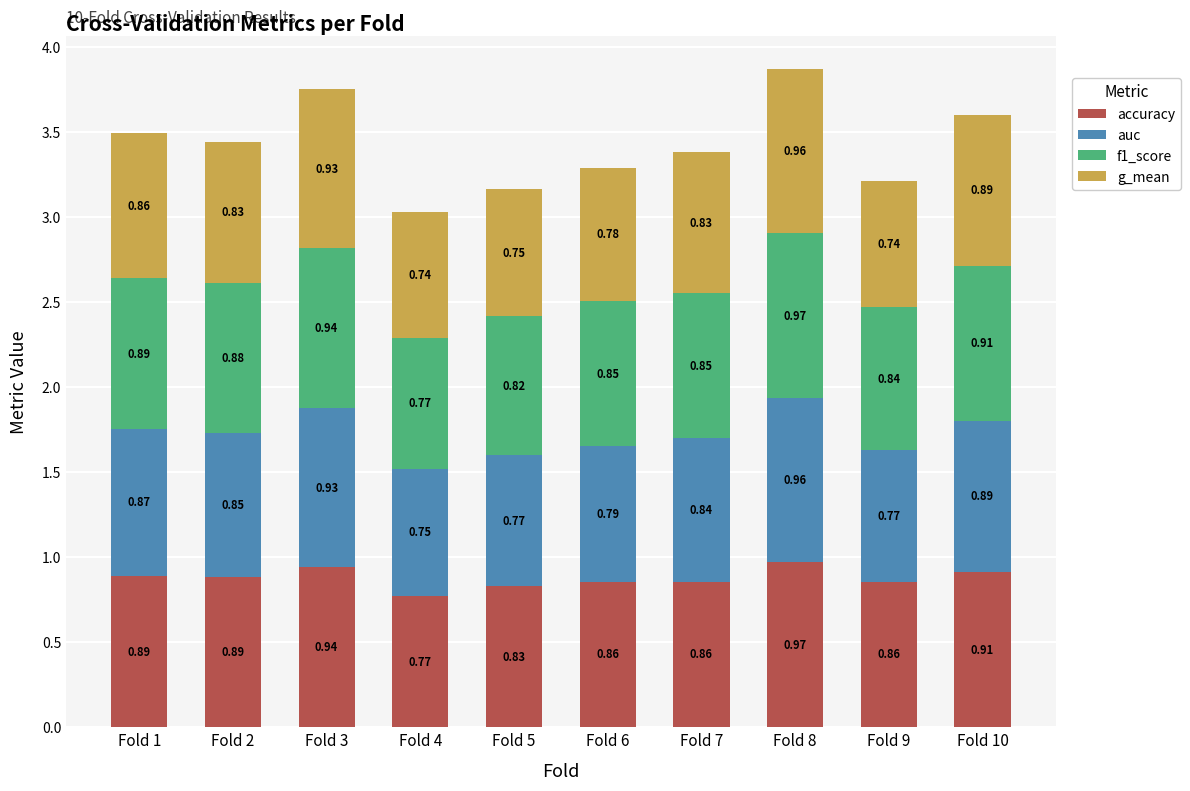

At which category is the sum across all series the highest?

Fold 8